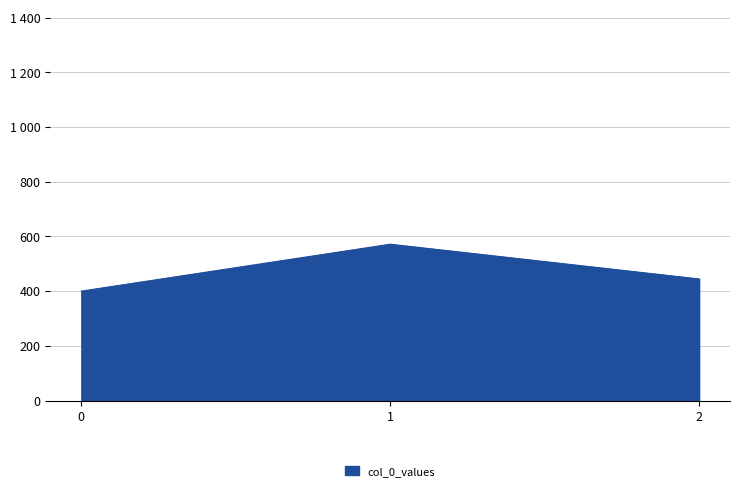

Is this an area chart (filled region under the line)?

Yes